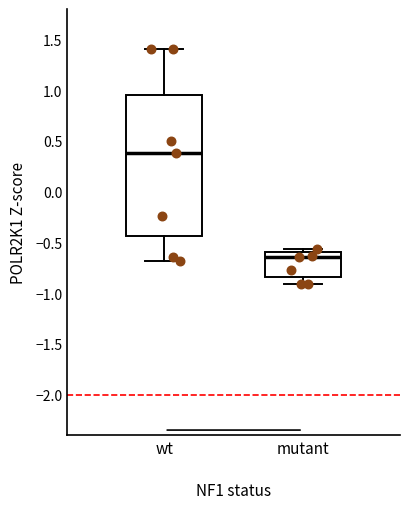

Reading left to right, transcribe this box plot: for each box, give where its median line is, the range the box spans, and where its two whiskers end, as read against the y-axis. The values are not printed on the chart, so give them approximately, as read against the axis.

wt: median 0.40, box -0.45 to 0.95, whiskers -0.70 to 1.40
mutant: median -0.65, box -0.85 to -0.60, whiskers -0.90 to -0.55